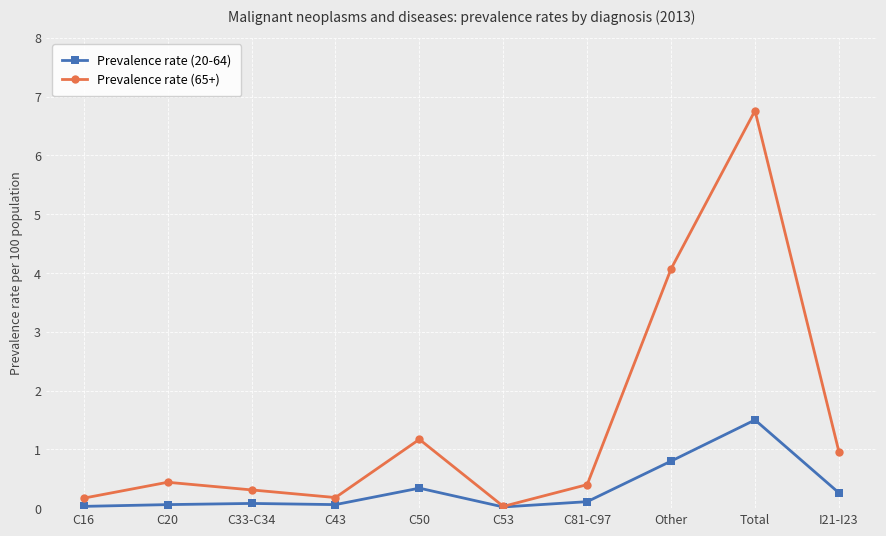

At which category does Prevalence rate (65+) reach its first local valley?

C43